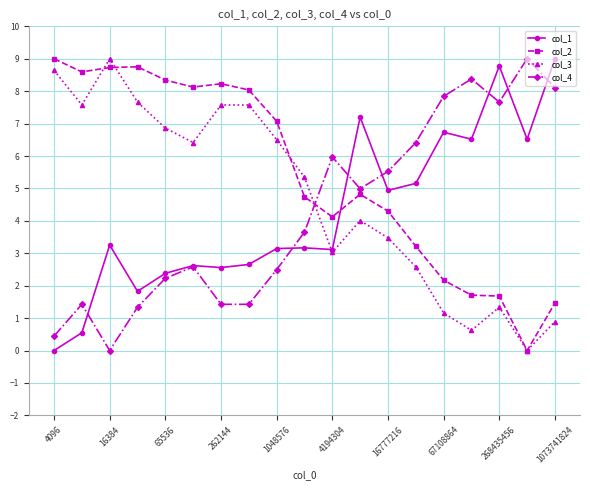

True or false: col_3 has more than 0 points higher than both neighbors.

True